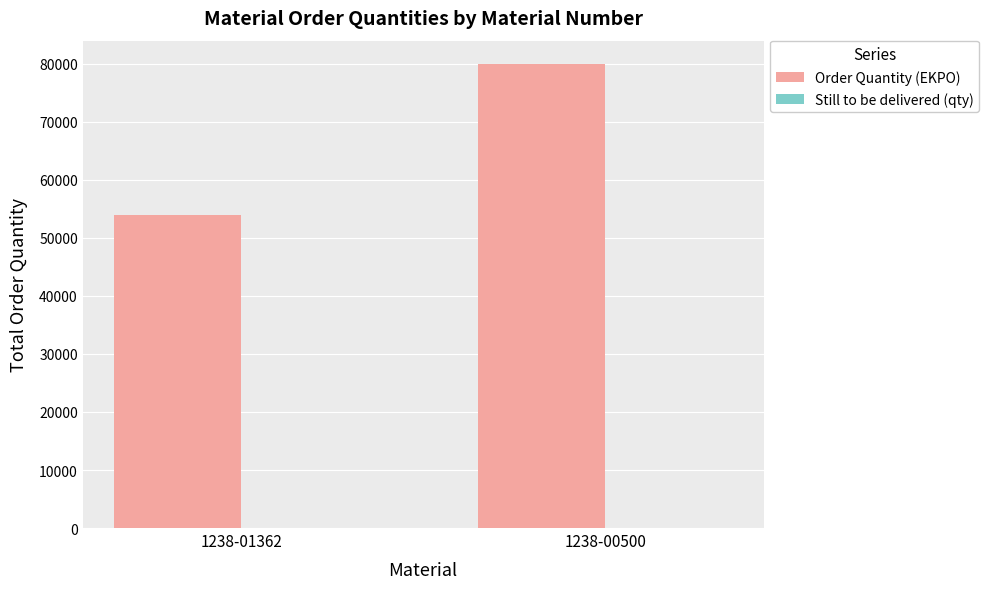

The value at 1238-00500 is 130215. True or false?

False